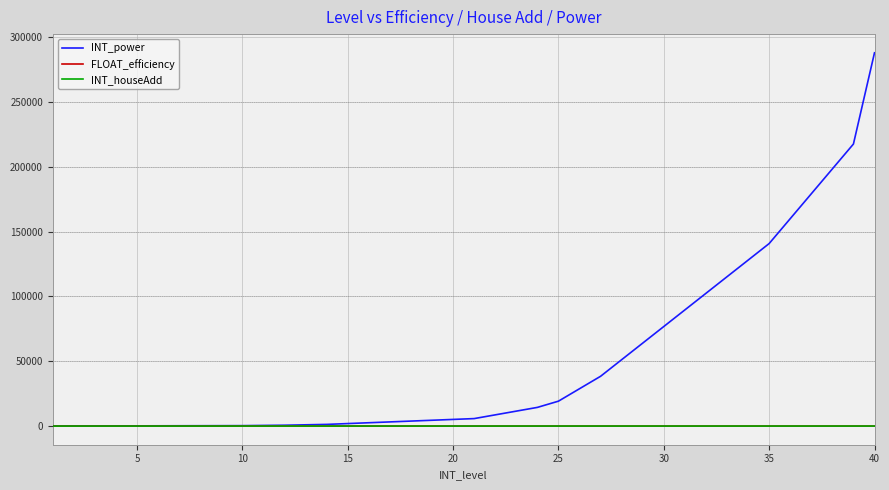

Which series has the largest total across all categories?

INT_power